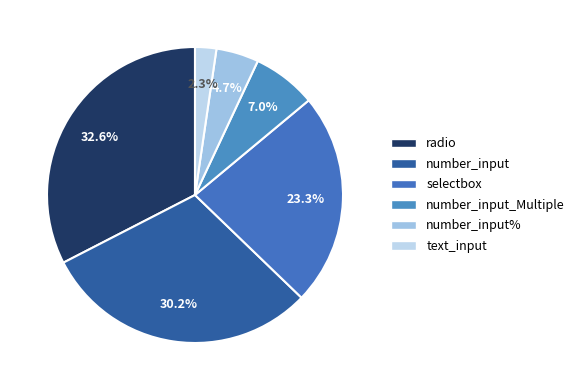

Count the number of slices in the pie.

6